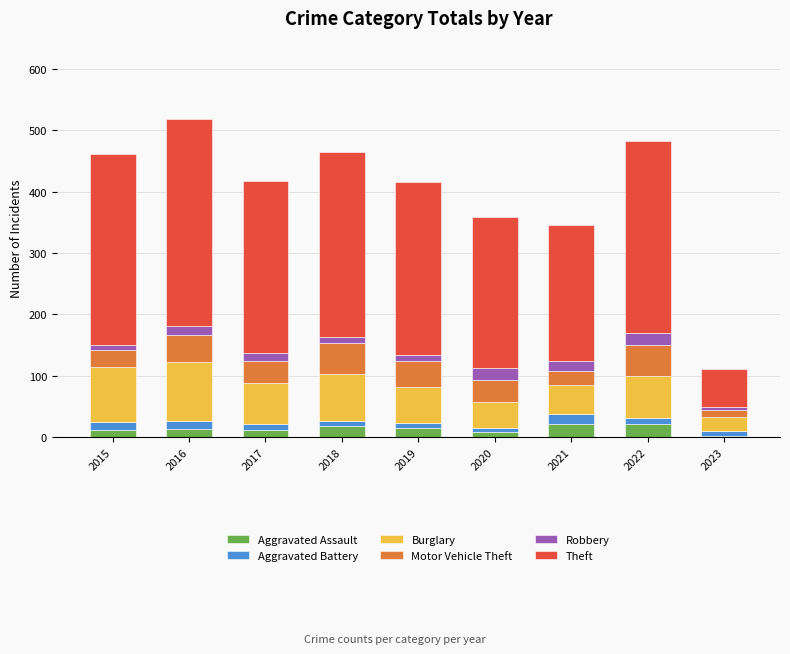

At which category is the sum across all series the highest?

2016